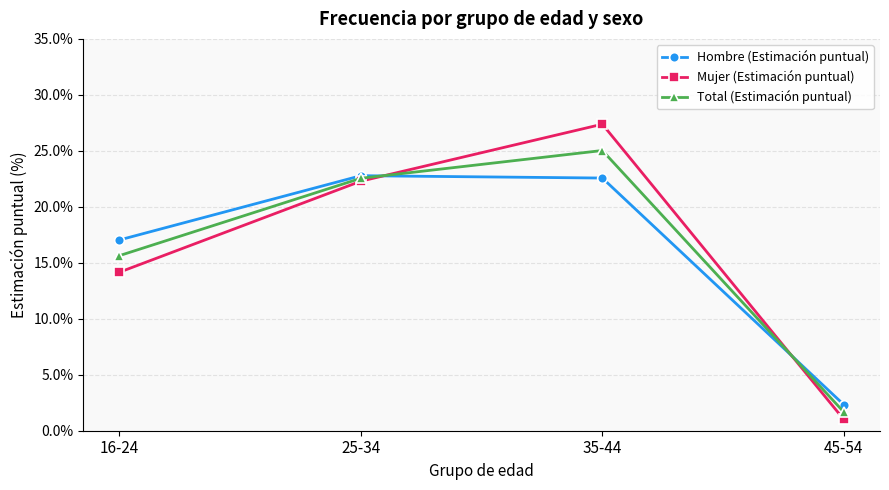

At how many categories does at least one series exceed 13?

3